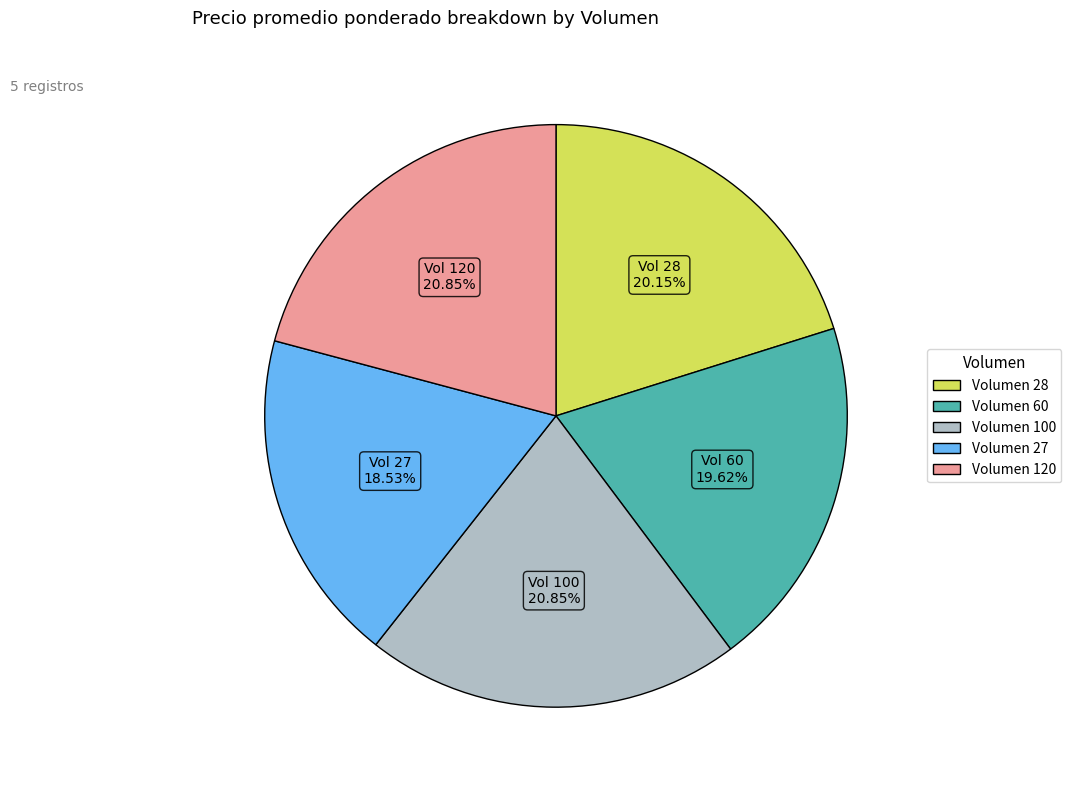

To the nearest percent, what is the average slice percentage?

20%